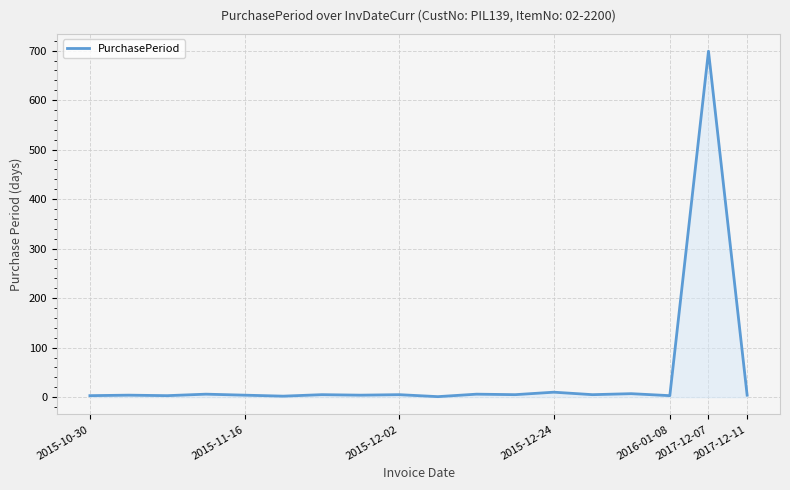

What is the greatest value displayed?

699